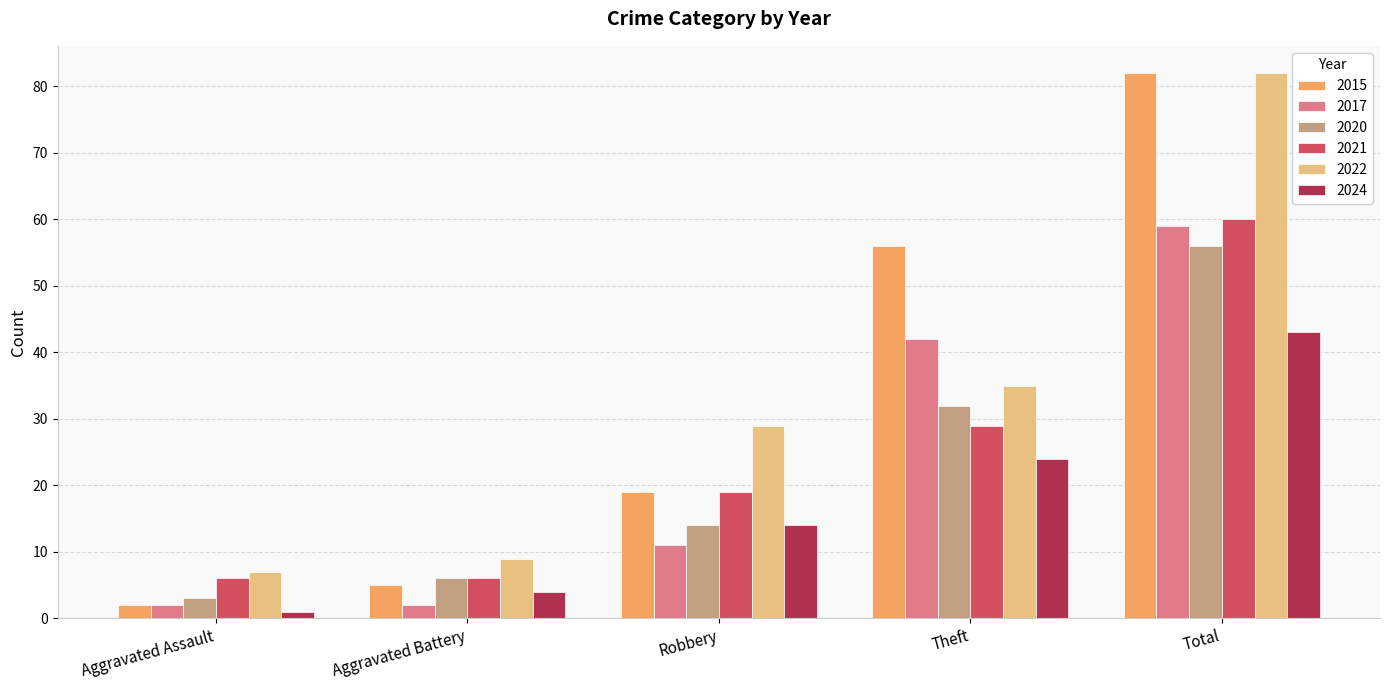

What position from the left is Total?

5